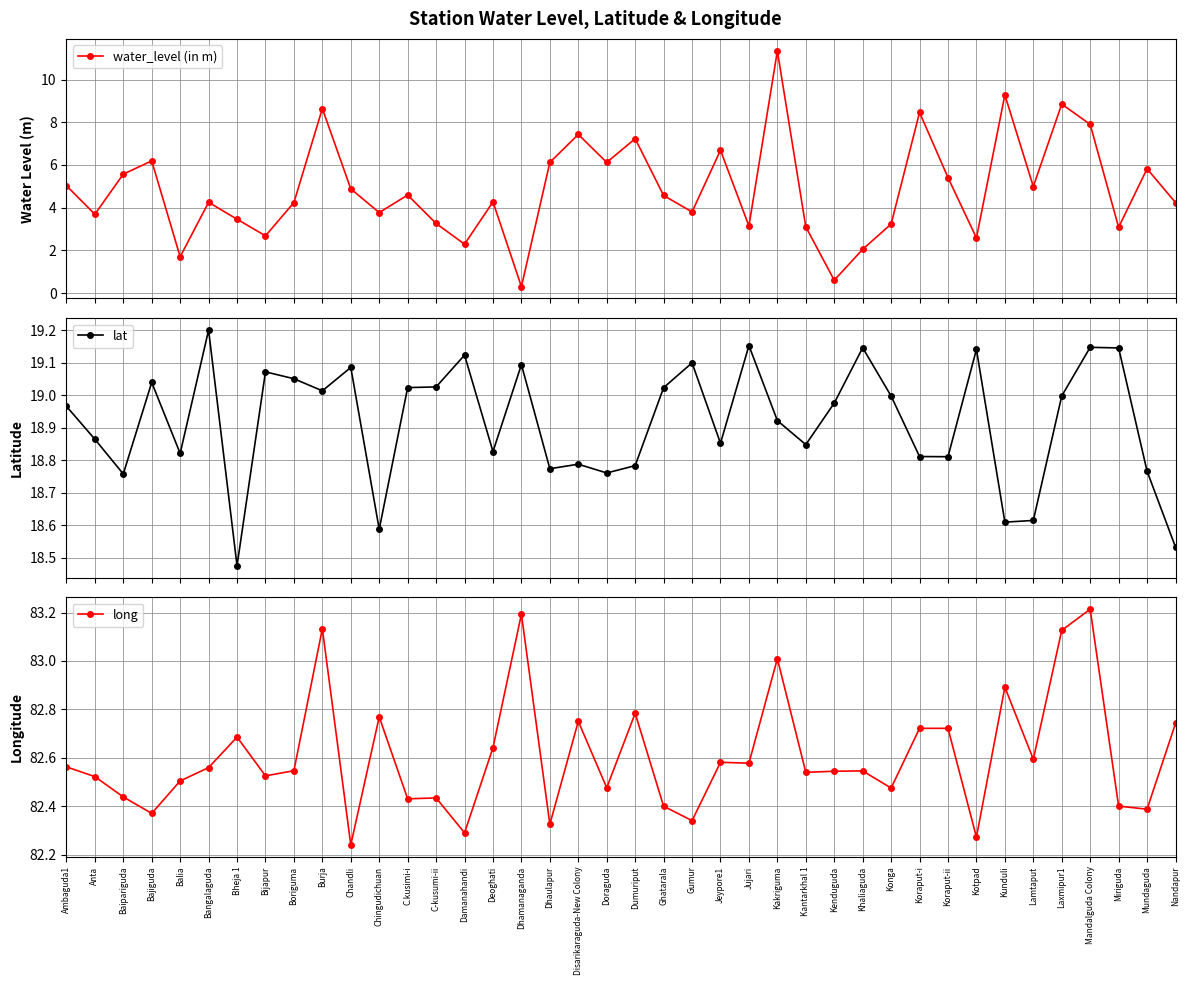

The value of lat at Burja is 19.0. True or false?

True